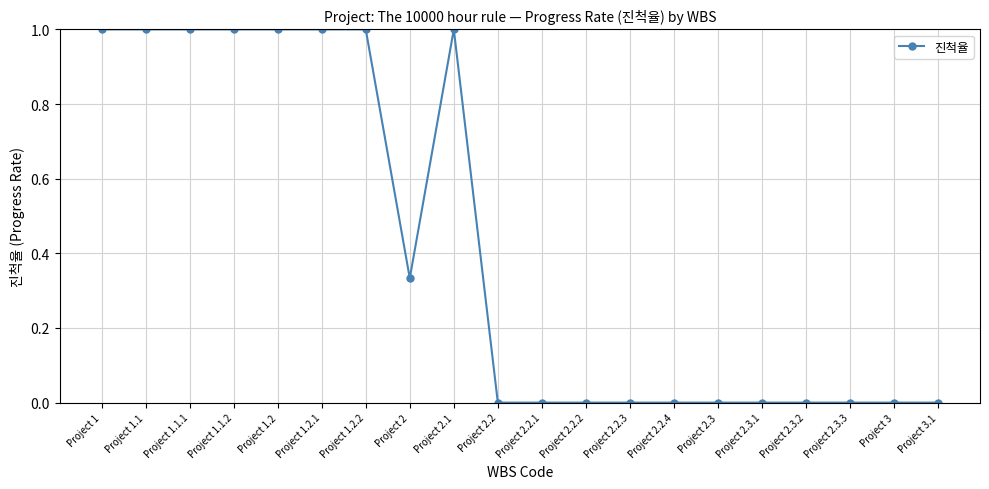

Approximately how many times larger is the value at Project 1 compared to Project 1.2.1?

1.0